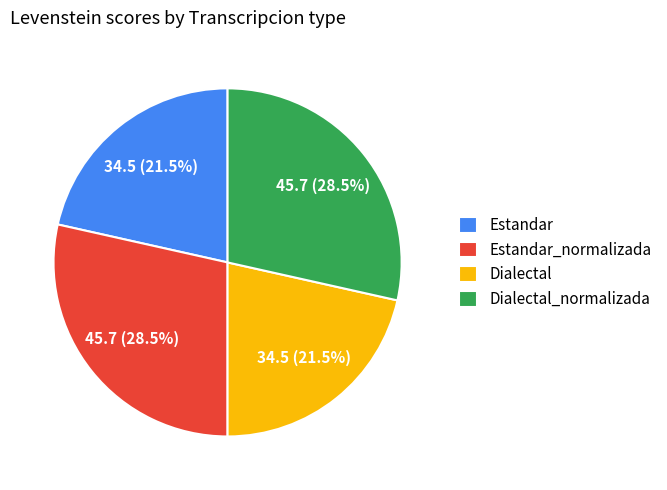

Count the number of slices in the pie.

4